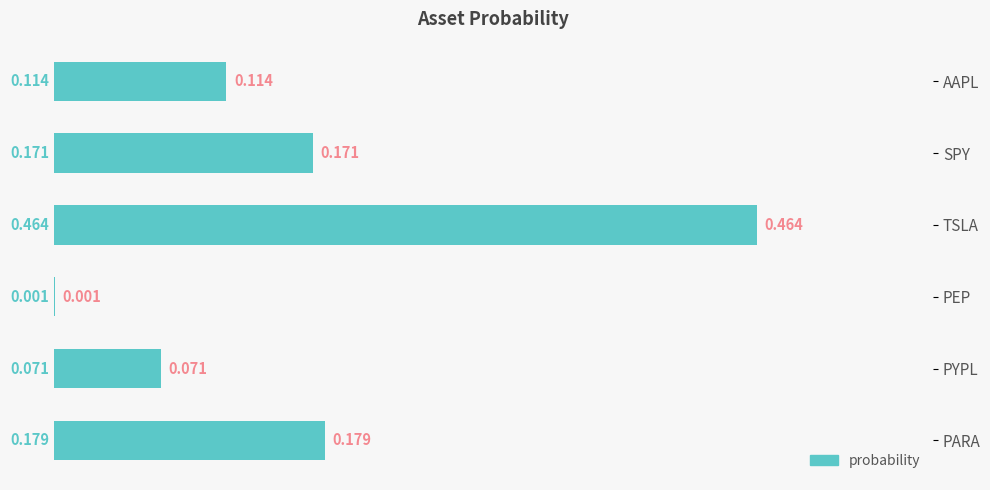

At which label is the value closest to 0?

PEP